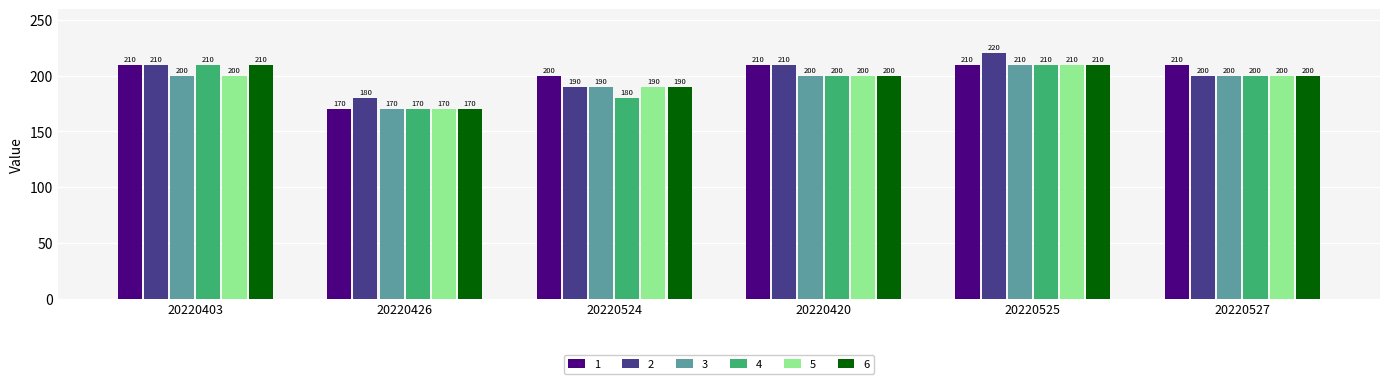

What position from the left is 20220527?

6